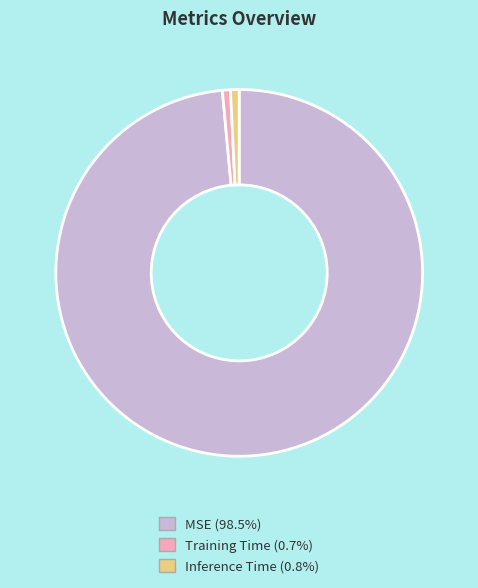

Count the number of slices in the pie.

3